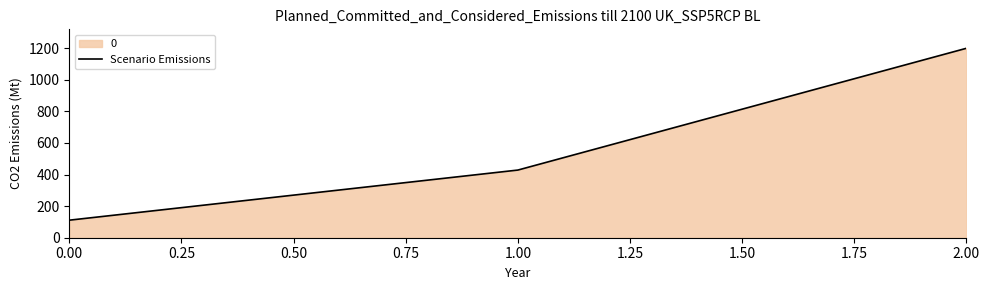

How many distinct data groups are displayed?

1